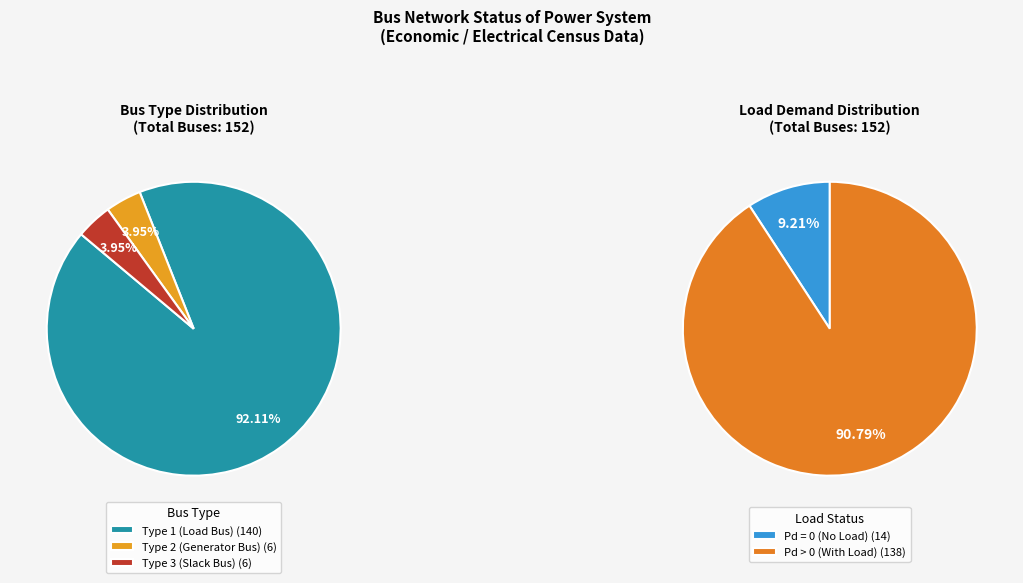

To the nearest percent, what portion does BUS_TYPE 3 represent?

4%